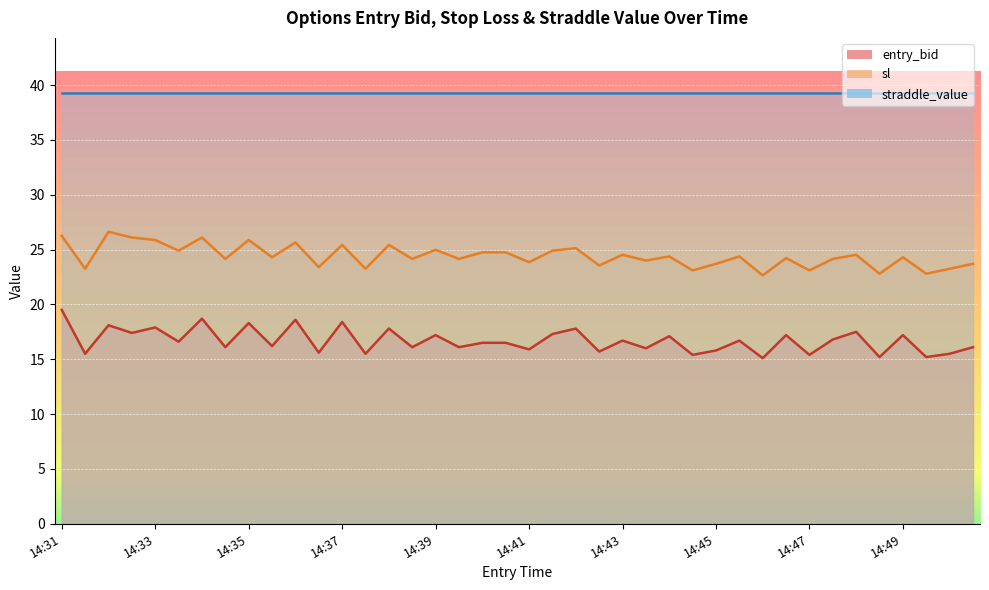

What is the difference between the maximum and second lowest values in the sl series?

3.8